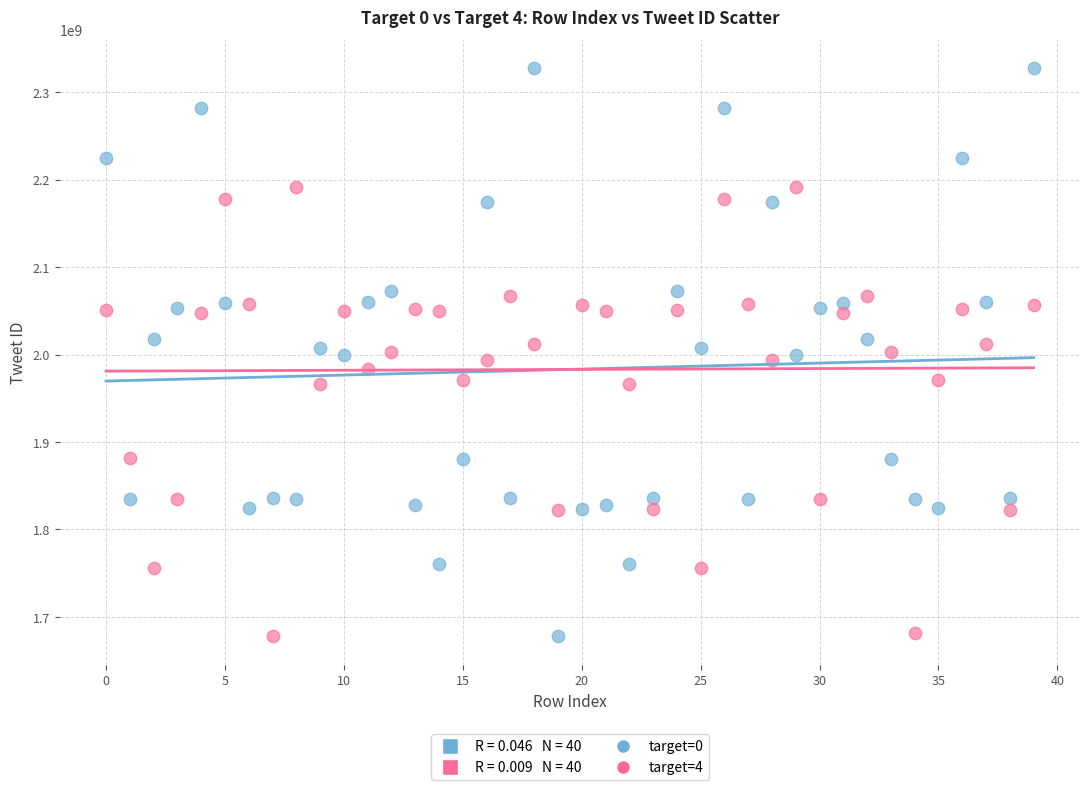

Across all data points, what is the range of Y values (max minus min)?

649392117